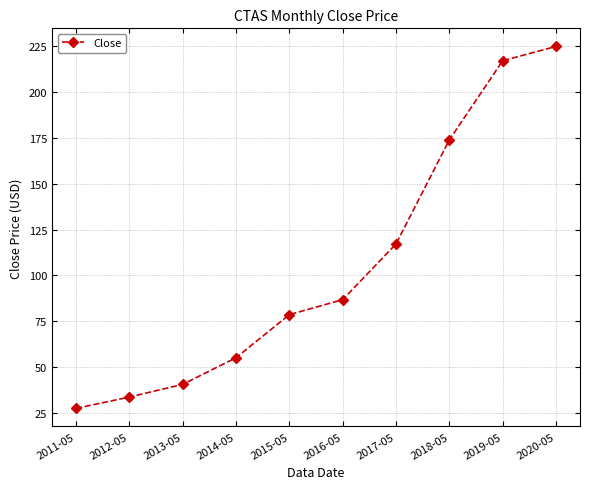

Does the chart display data point markers on the line(s)?

Yes